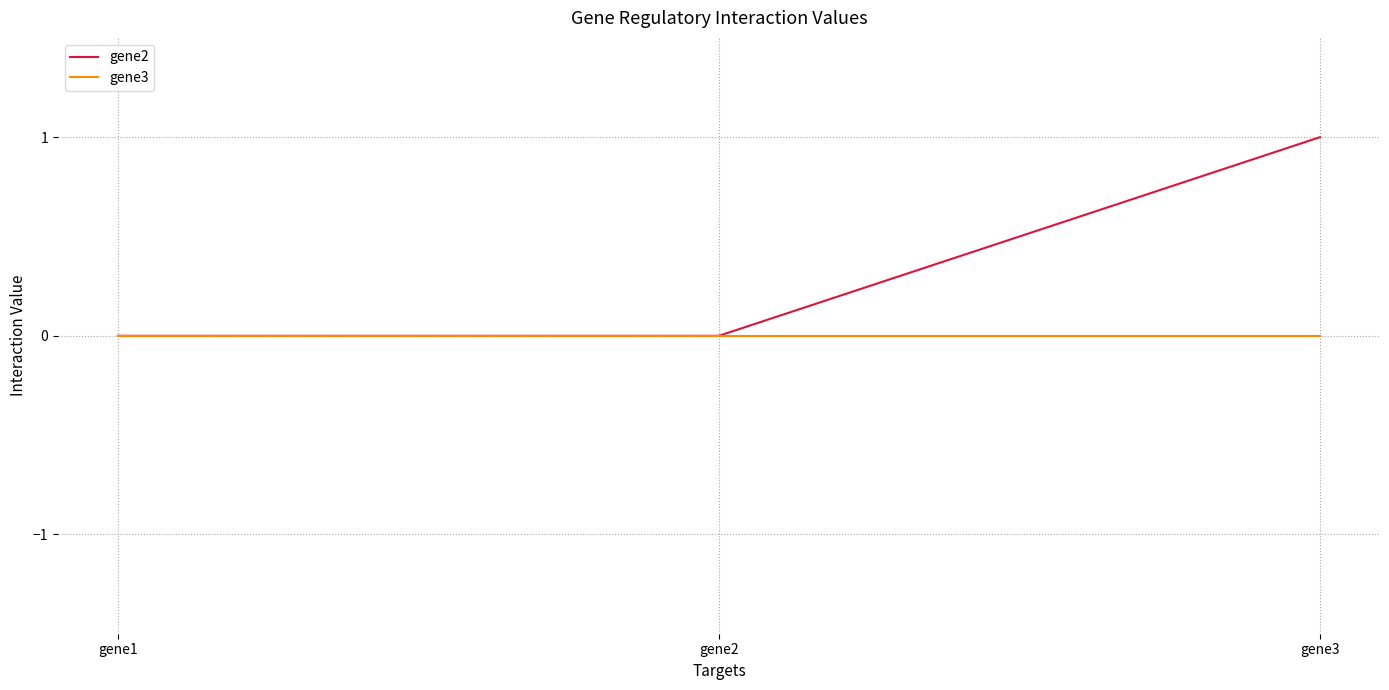

Between gene2 and gene3, which series saw the biggest shift?

gene2